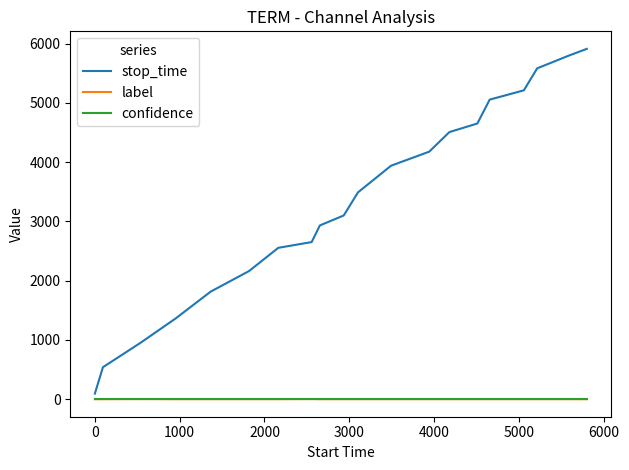

What is the maximum value shown in the chart?

5913.0